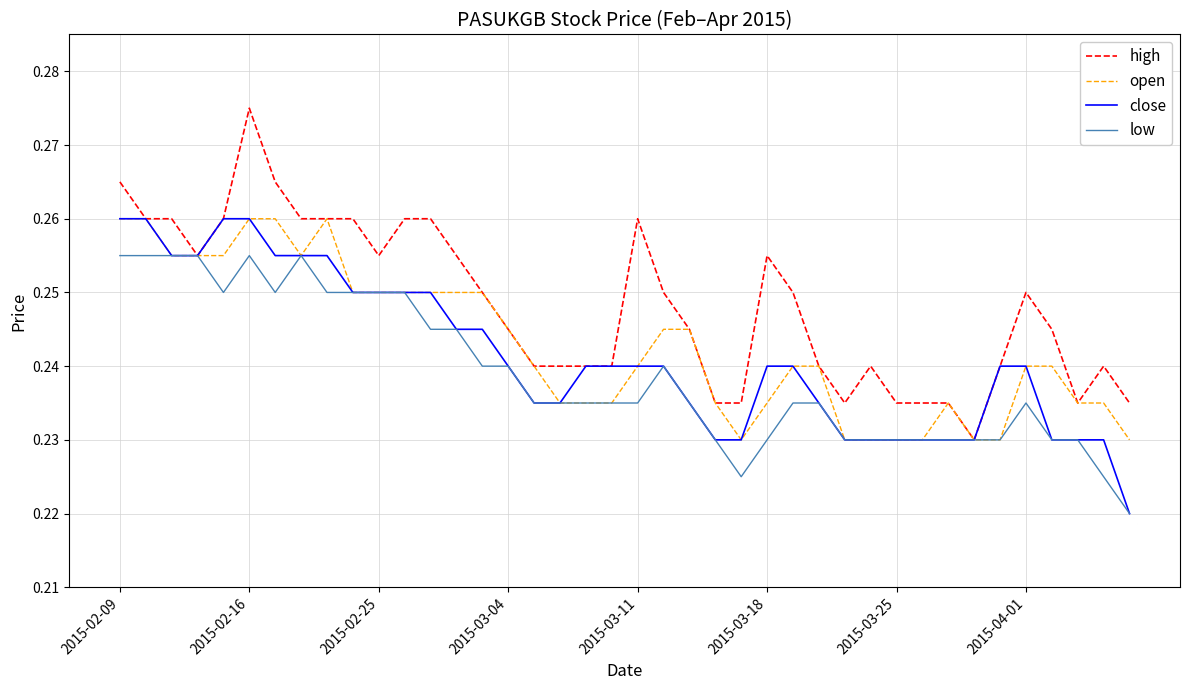

Which series has the largest total across all categories?

high